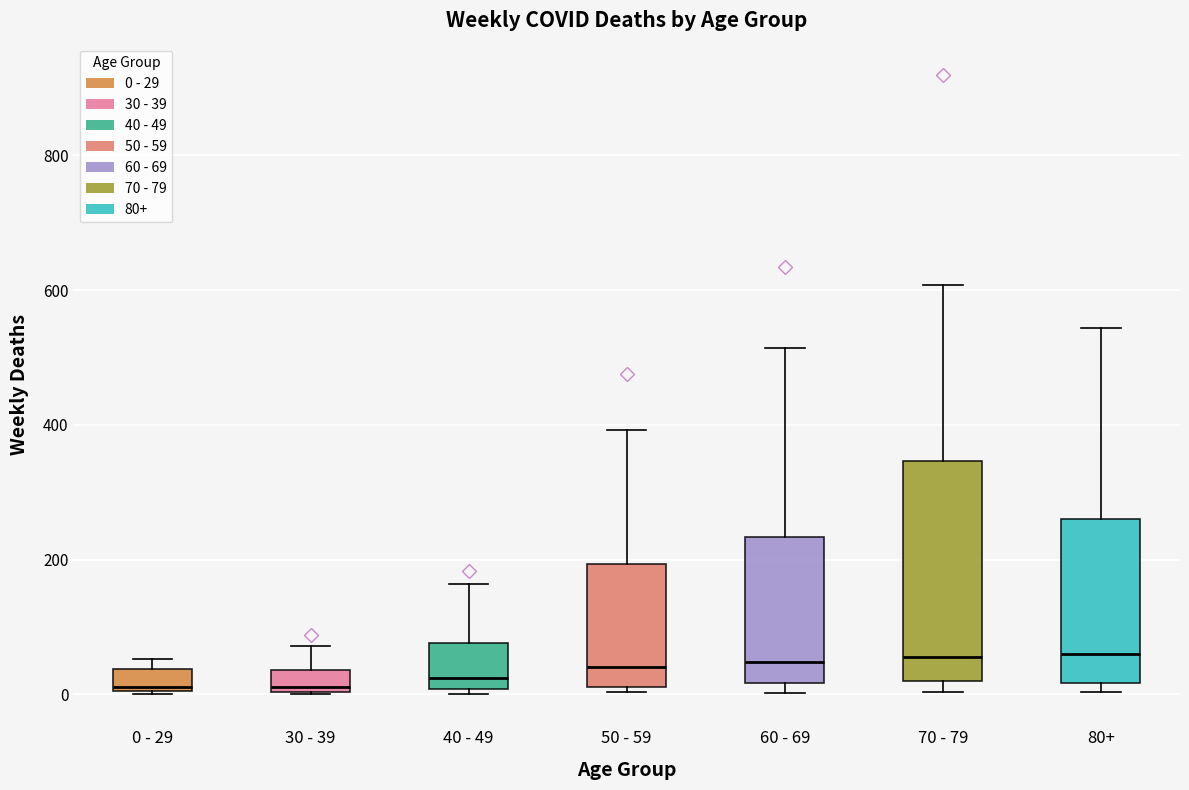

Reading left to right, transcribe this box plot: for each box, give where its median line is, the range the box spans, and where its two whiskers end, as read against the y-axis. The values are not printed on the chart, so give them approximately, as read against the axis.

0 - 29: median 20, box 0 to 40, whiskers 0 to 60
30 - 39: median 20, box 0 to 40, whiskers 0 to 80
40 - 49: median 20, box 0 to 80, whiskers 0 (just below the box's lower edge) to 160
50 - 59: median 40, box 20 to 200, whiskers 0 to 400
60 - 69: median 40, box 20 to 240, whiskers 0 to 520
70 - 79: median 60, box 20 to 340, whiskers 0 to 600
80+: median 60, box 20 to 260, whiskers 0 to 540